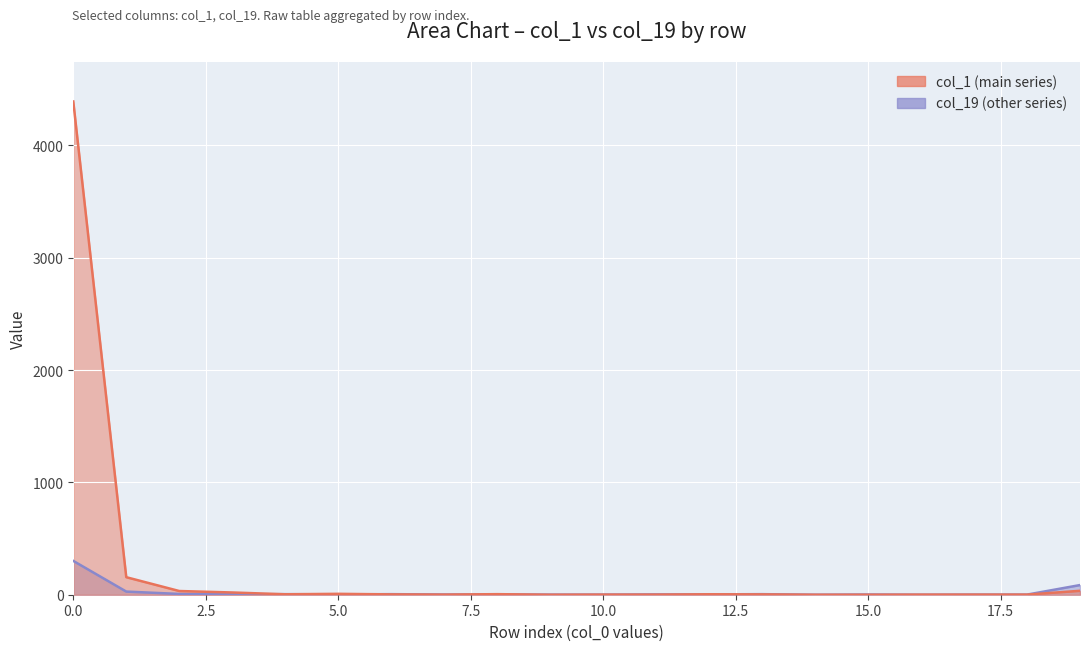

Which has a higher value, 3 or 1?

1